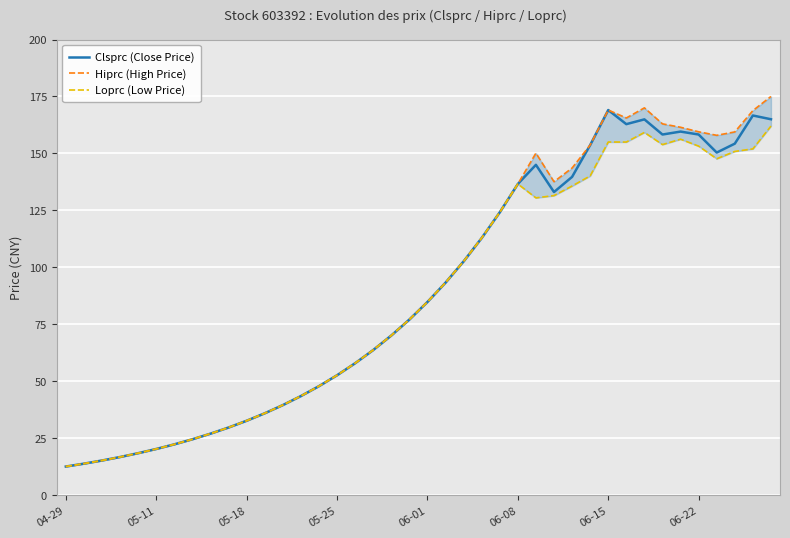

True or false: Clsprc (Close Price) and Hiprc (High Price) intersect in this chart.

False